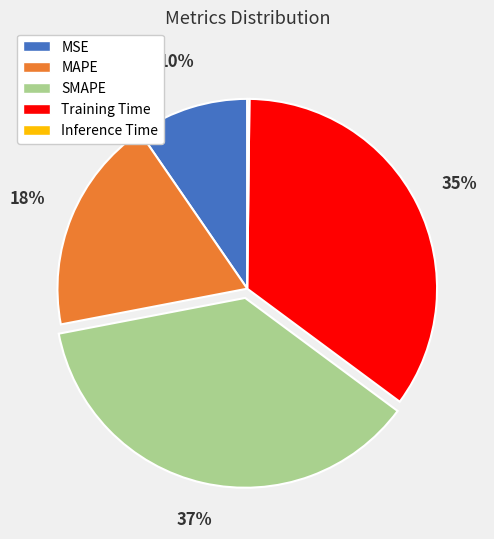

To the nearest percent, what is the combined percentage of Training Time and SMAPE?

72%